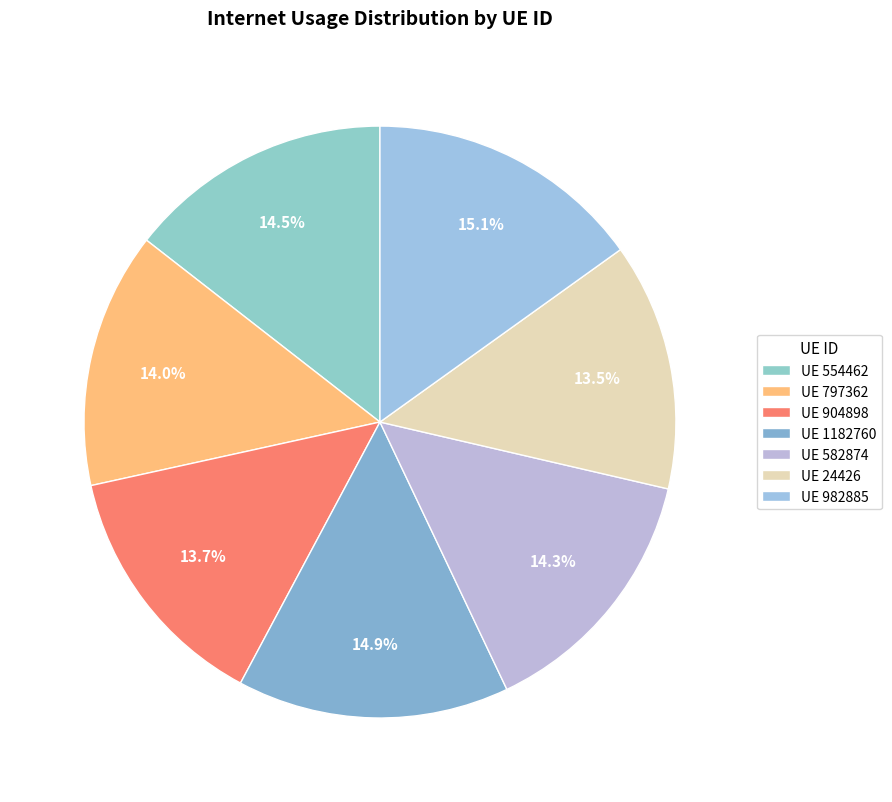

How many slices are in this pie chart?

7